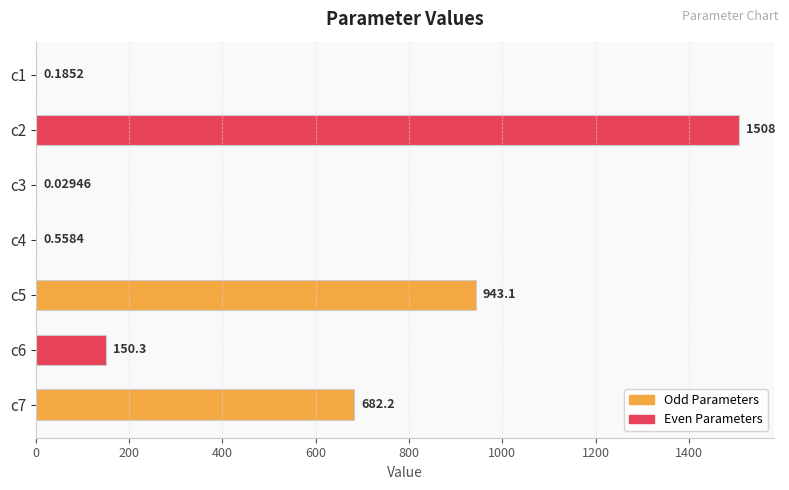

Which has a higher value, c3 or c1?

c1